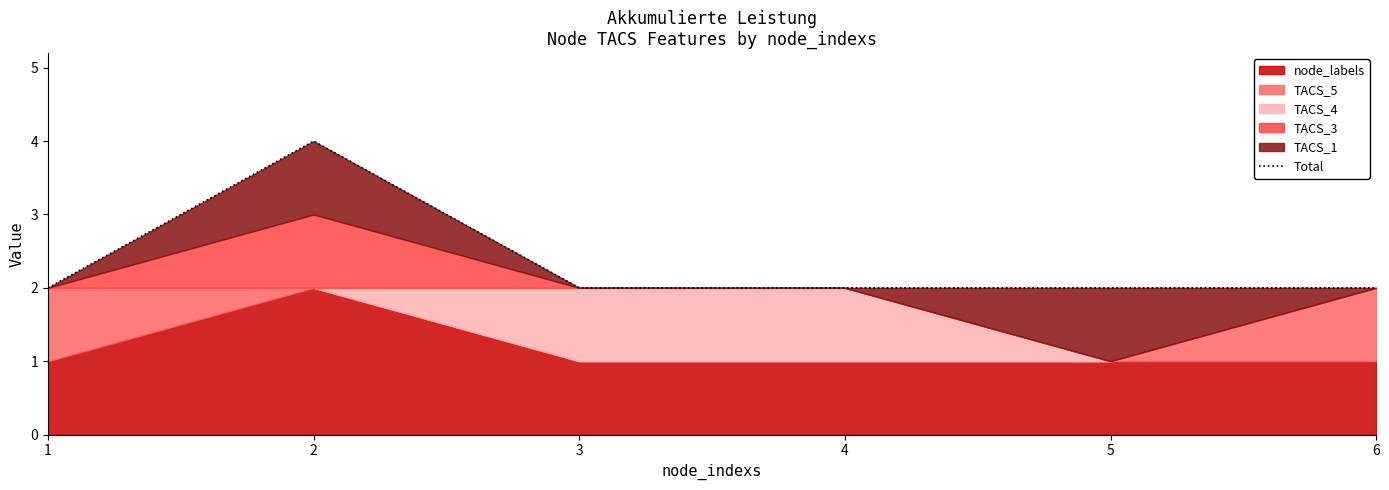

How many values exceed 2?

1